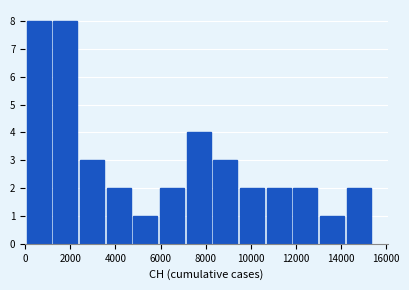

Reading left to right, list every bar in this chart as the range it spans on the x-axis followed by its height. Neither the bar edges nor the heights are printed on the chart, so give them approximately, as read against the axes.

0 to 1200: 8
1200 to 2400: 8
2400 to 3600: 3
3600 to 4800: 2
4800 to 6000: 1
6000 to 7200: 2
7200 to 8400: 4
8400 to 9600: 3
9600 to 10800: 2
10800 to 11800: 2
11800 to 13000: 2
13000 to 14200: 1
14200 to 15400: 2